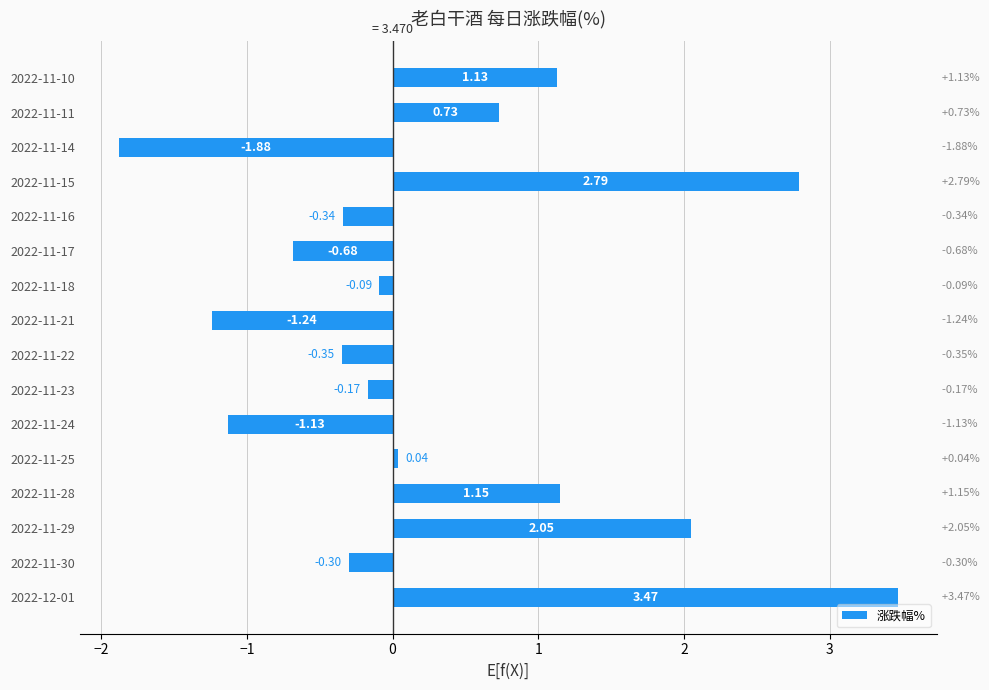

List the labels in order of value, smallest first.

2022-11-14, 2022-11-21, 2022-11-24, 2022-11-17, 2022-11-22, 2022-11-16, 2022-11-30, 2022-11-23, 2022-11-18, 2022-11-25, 2022-11-11, 2022-11-10, 2022-11-28, 2022-11-29, 2022-11-15, 2022-12-01